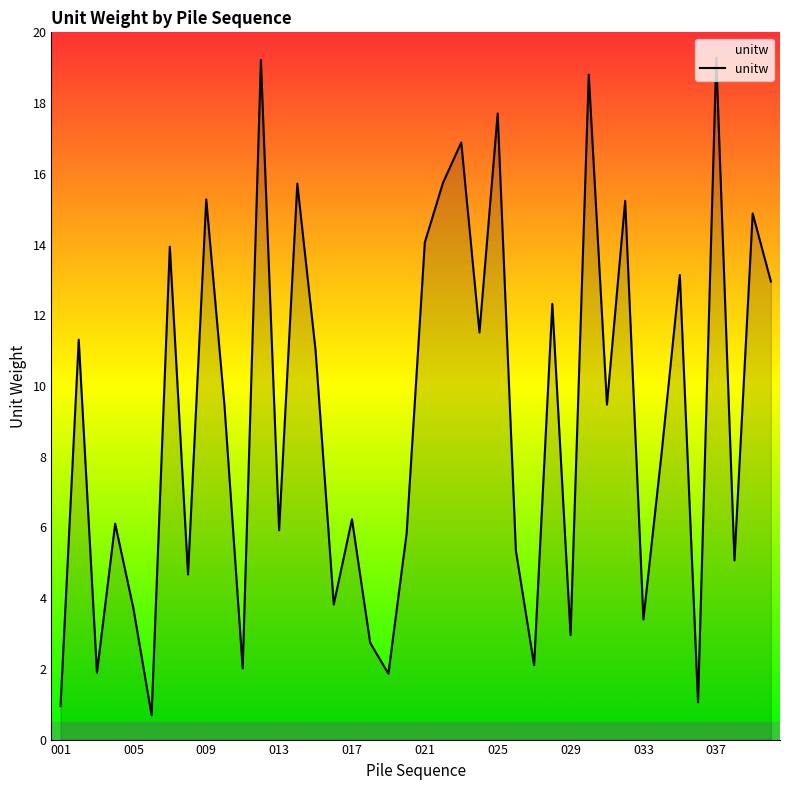

What is the difference between the maximum and minimum values?

18.6